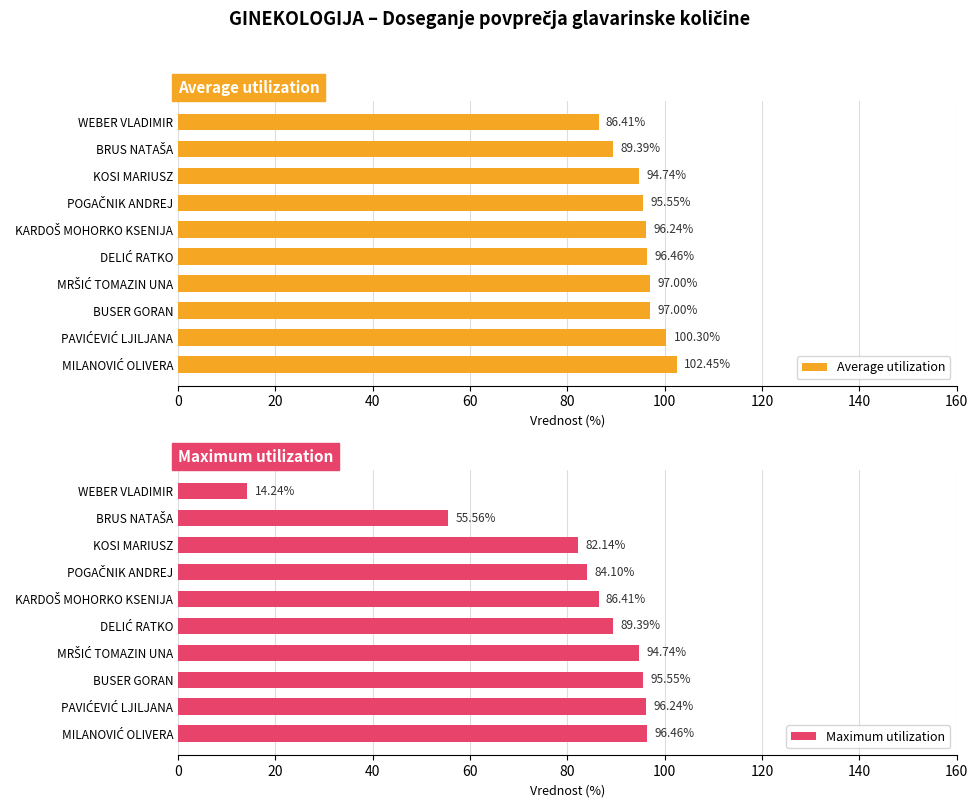

Are the bars horizontal?

Yes